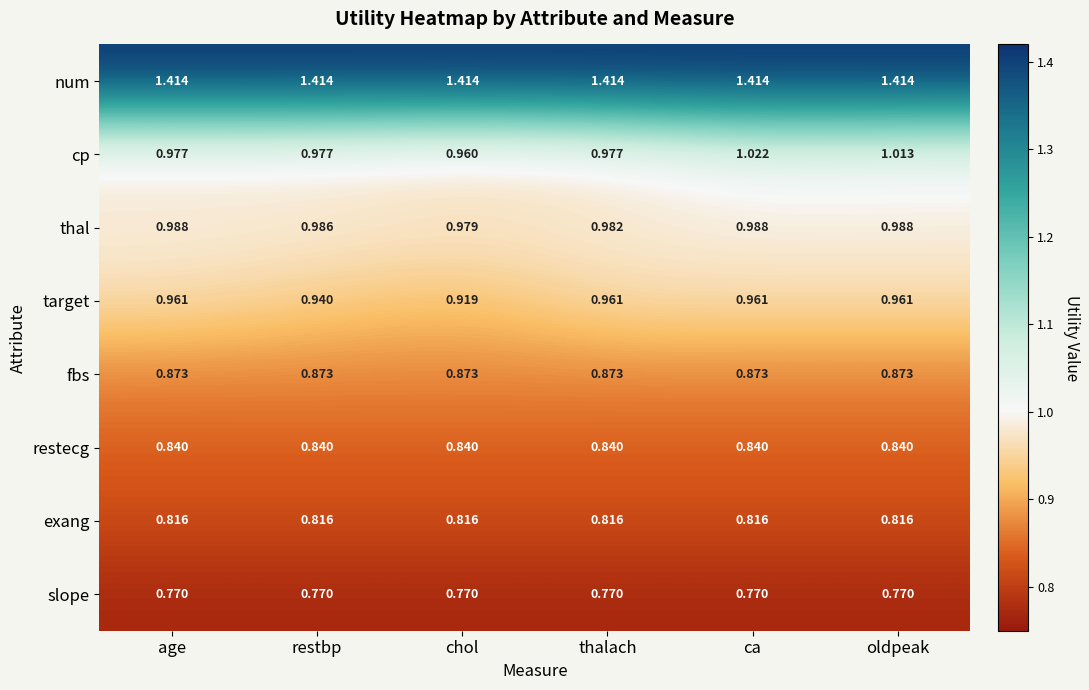

At which category is the sum across all series the highest?

ca